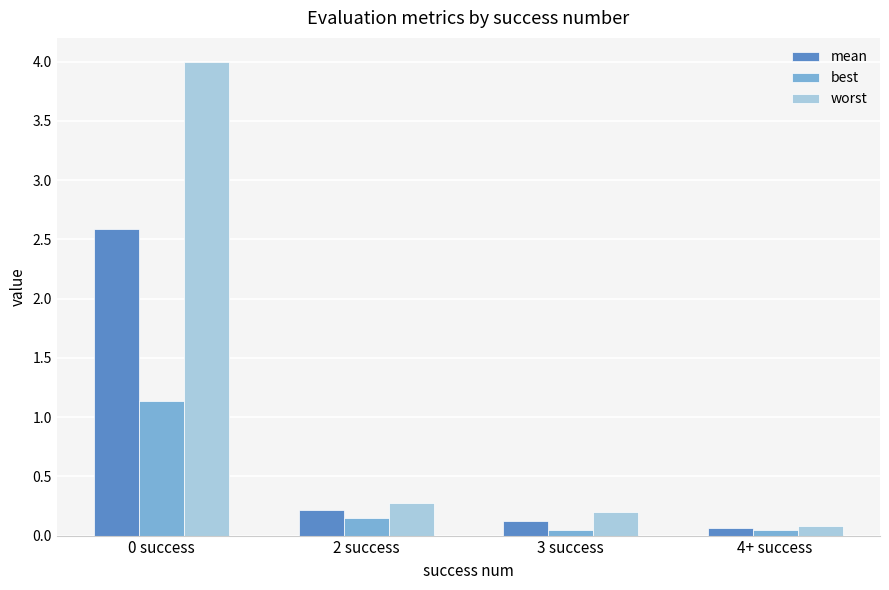

What is the average value of the worst series?

1.1